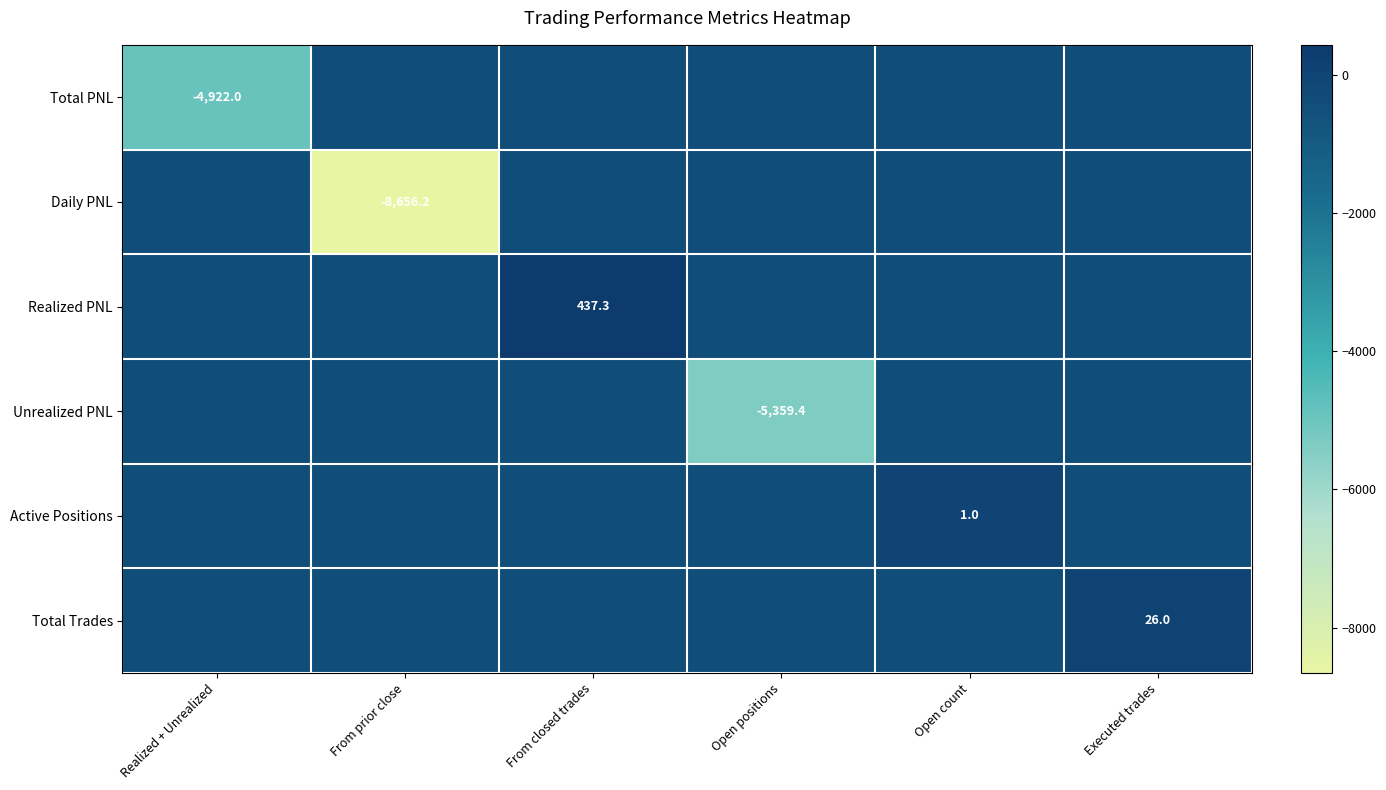

Is it true that Total PNL equals -410.9 at From closed trades?

True